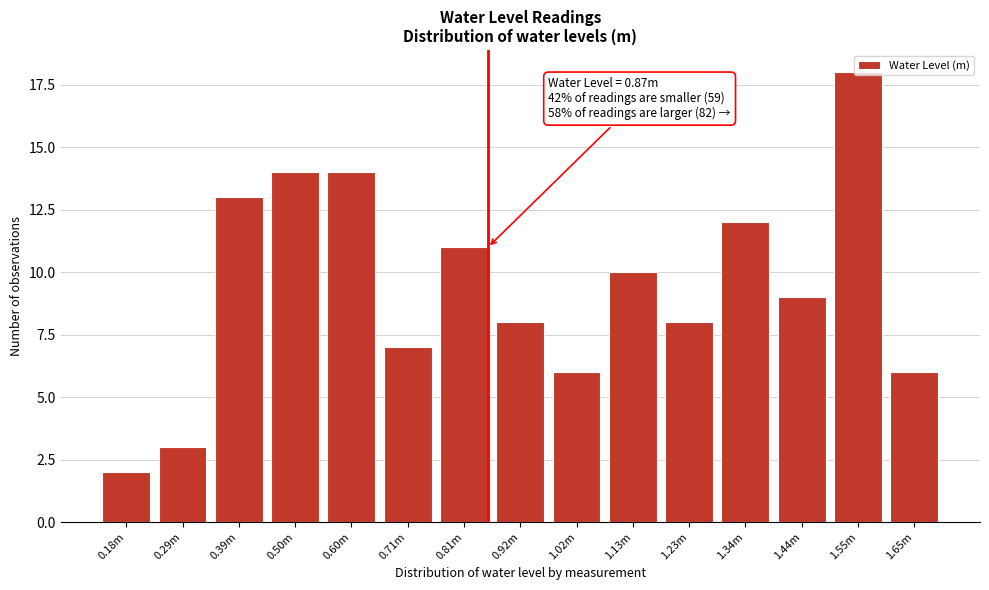

Is it true that the value at 0.18m is 2?

True